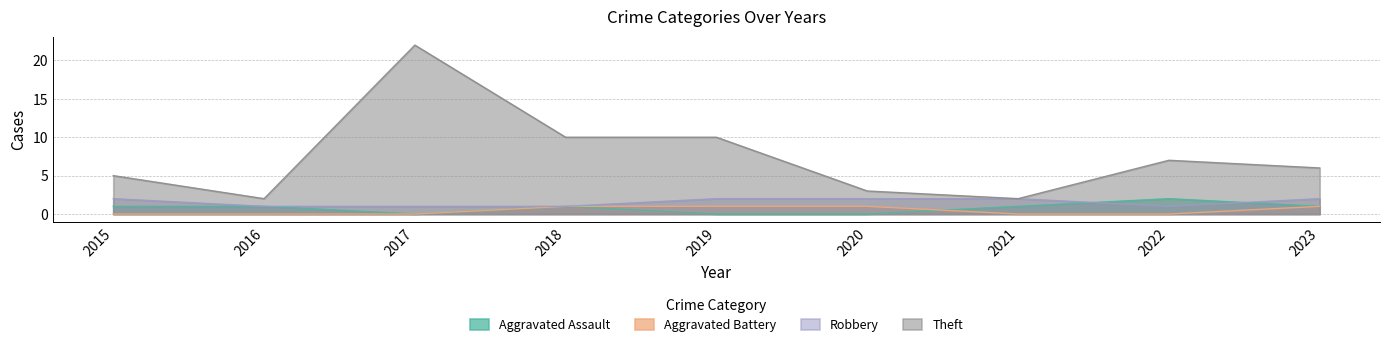

Is the value of Robbery at 2015 greater than the value of Aggravated Assault at 2018?

Yes